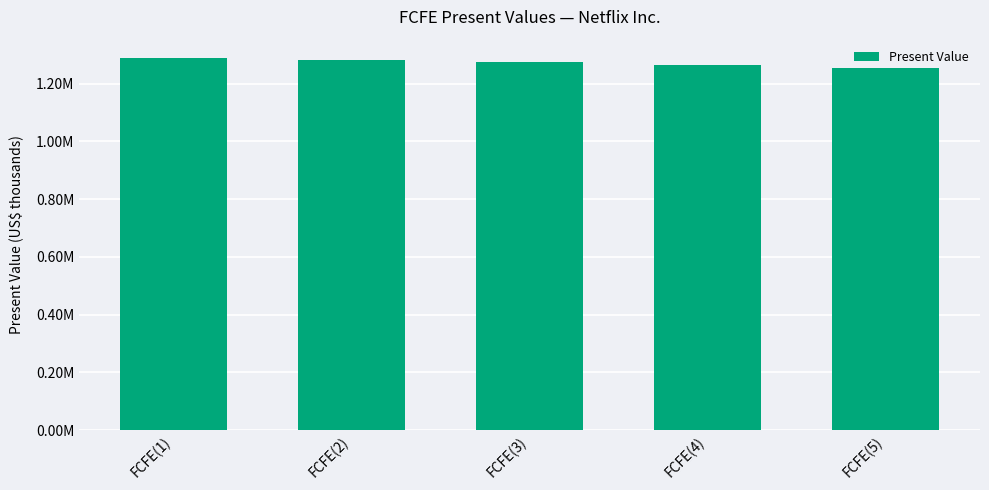

What is the label of the 3rd bar from the right?

FCFE(3)